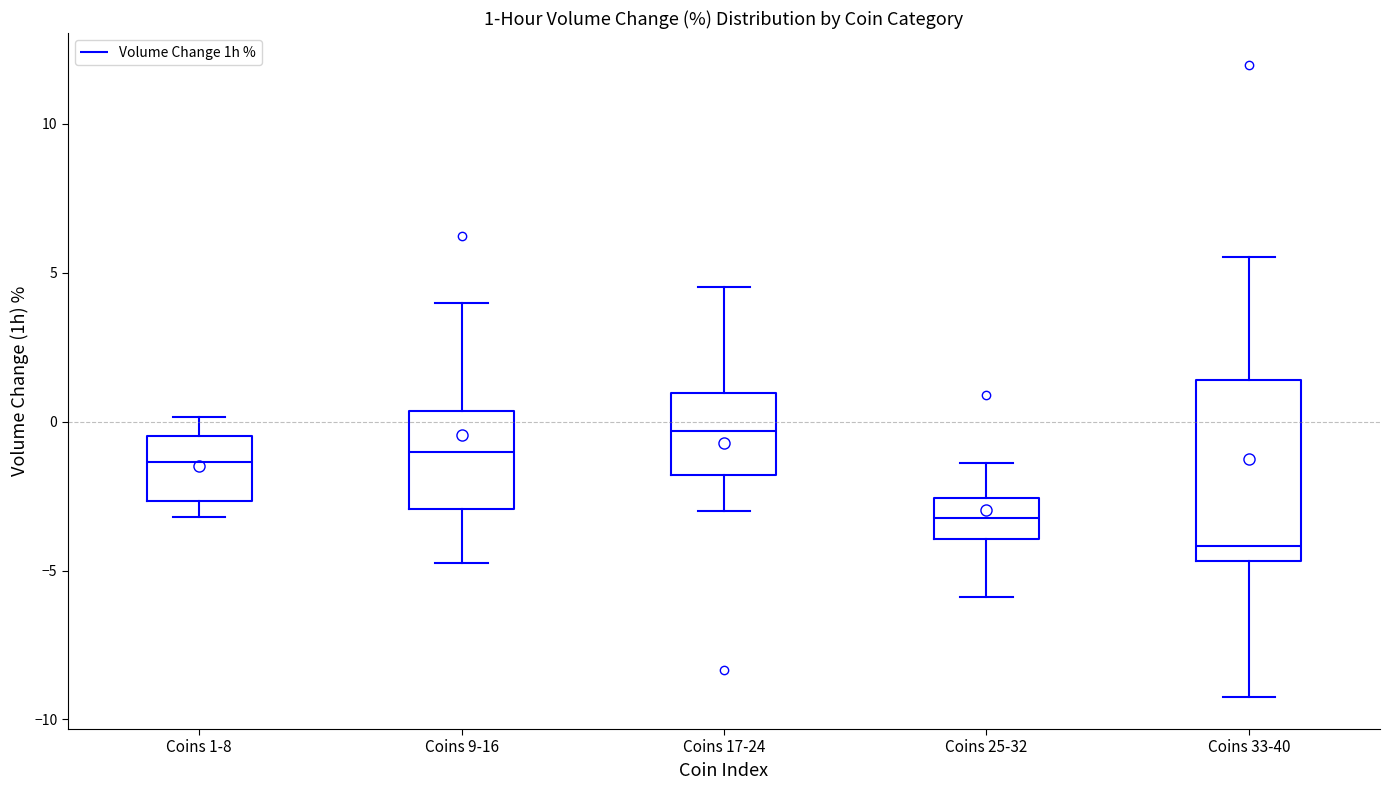

Which box's median line is the lowest?

Coins 33-40